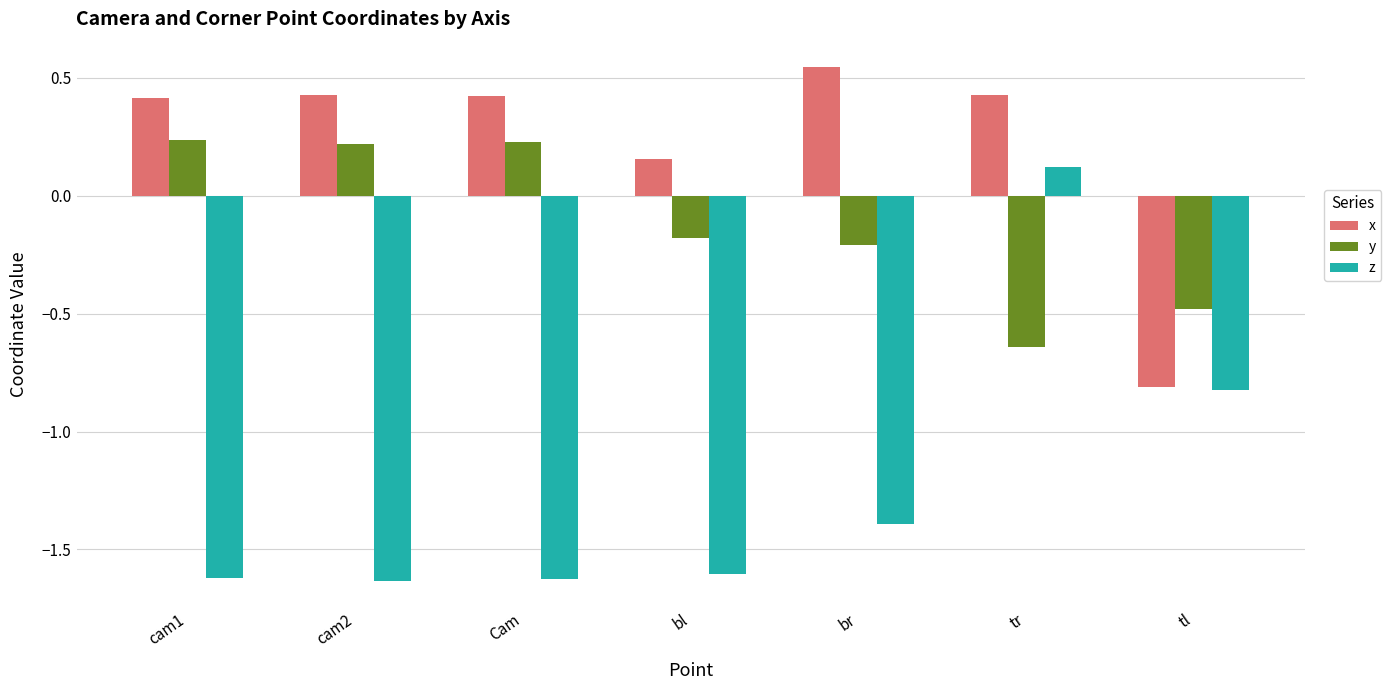

How many positive values does the y series have?

3